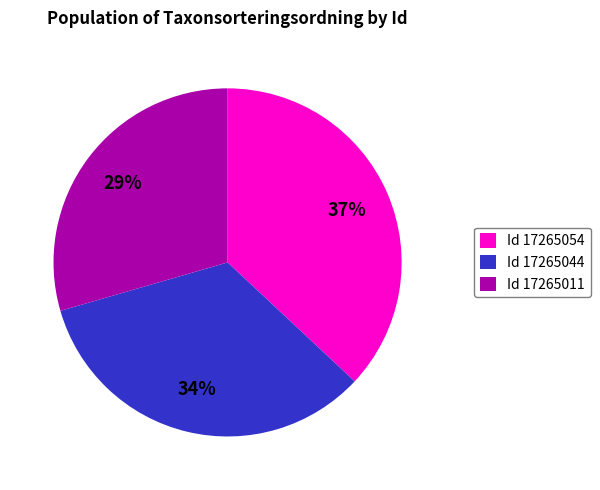

Which category has the smallest portion of the pie?

Id 17265011